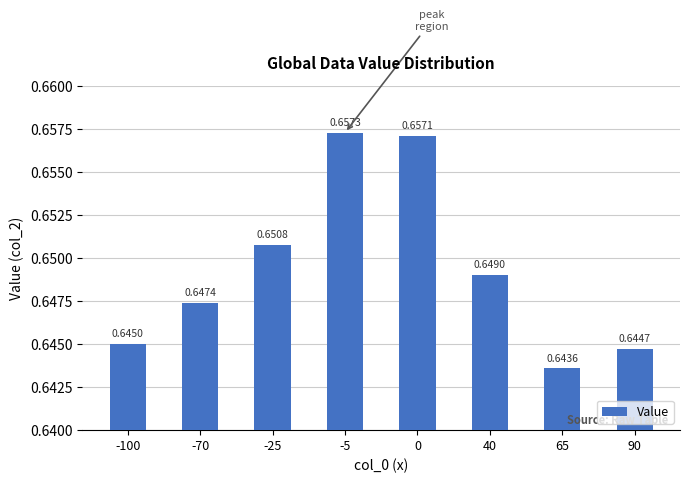

Which has a higher value, -100 or 65?

-100